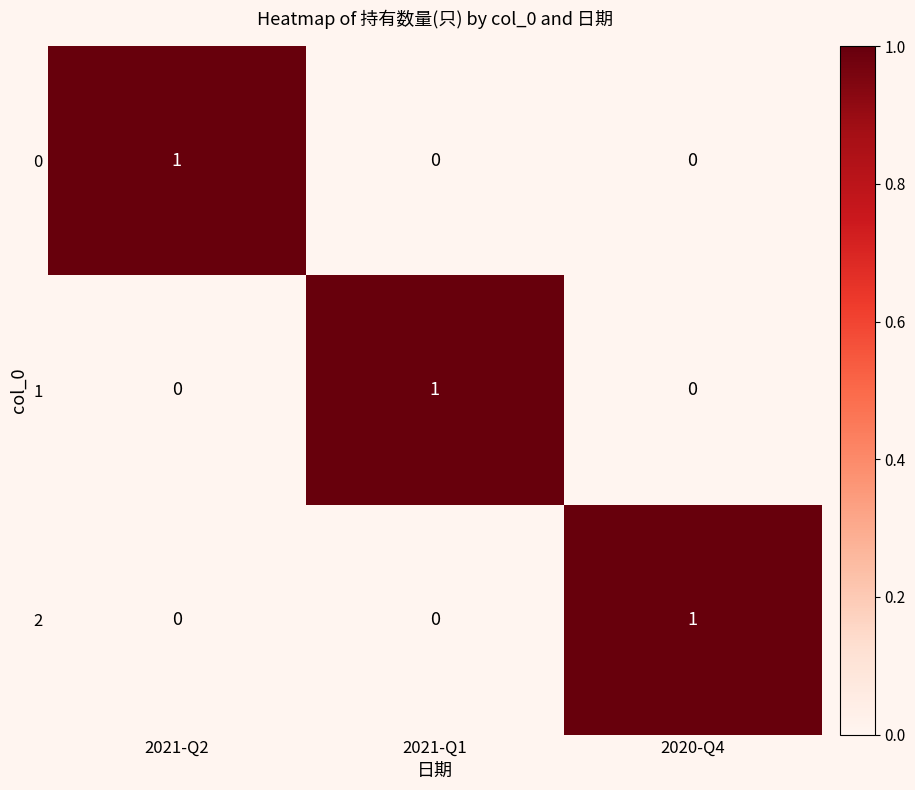

Reading right to left, extract all data points from this chart.

0: 0	0	1
1: 0	1	0
2: 1	0	0